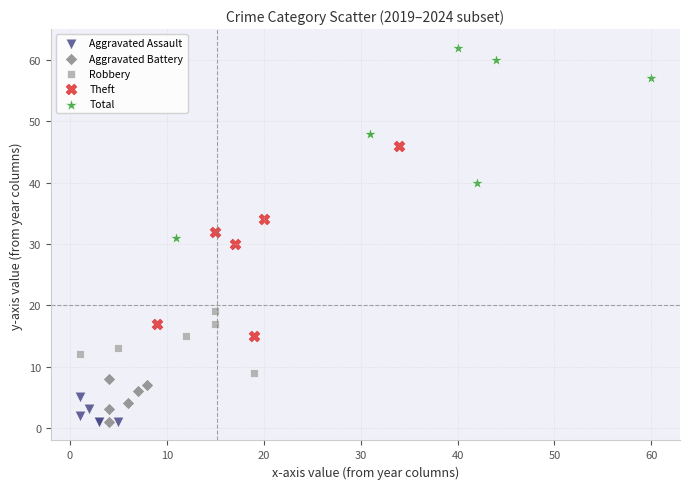

Which series contains the highest Y value?

Total